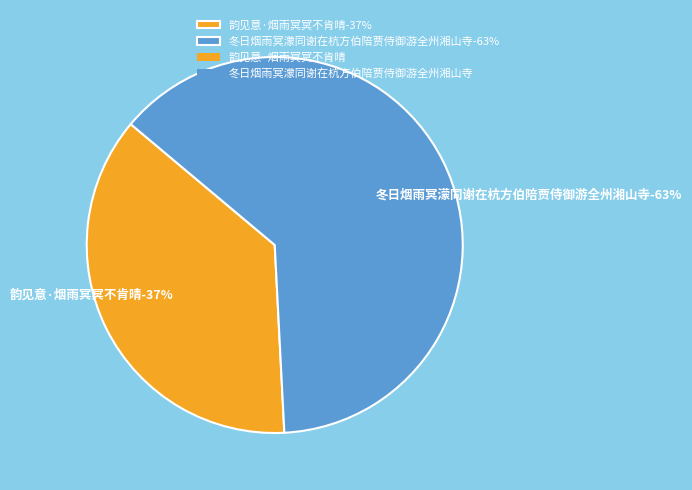

Between 韵见意·烟雨冥冥不肯晴 and 冬日烟雨冥濛同谢在杭方伯陪贾侍御游全州湘山寺, which is larger?

冬日烟雨冥濛同谢在杭方伯陪贾侍御游全州湘山寺